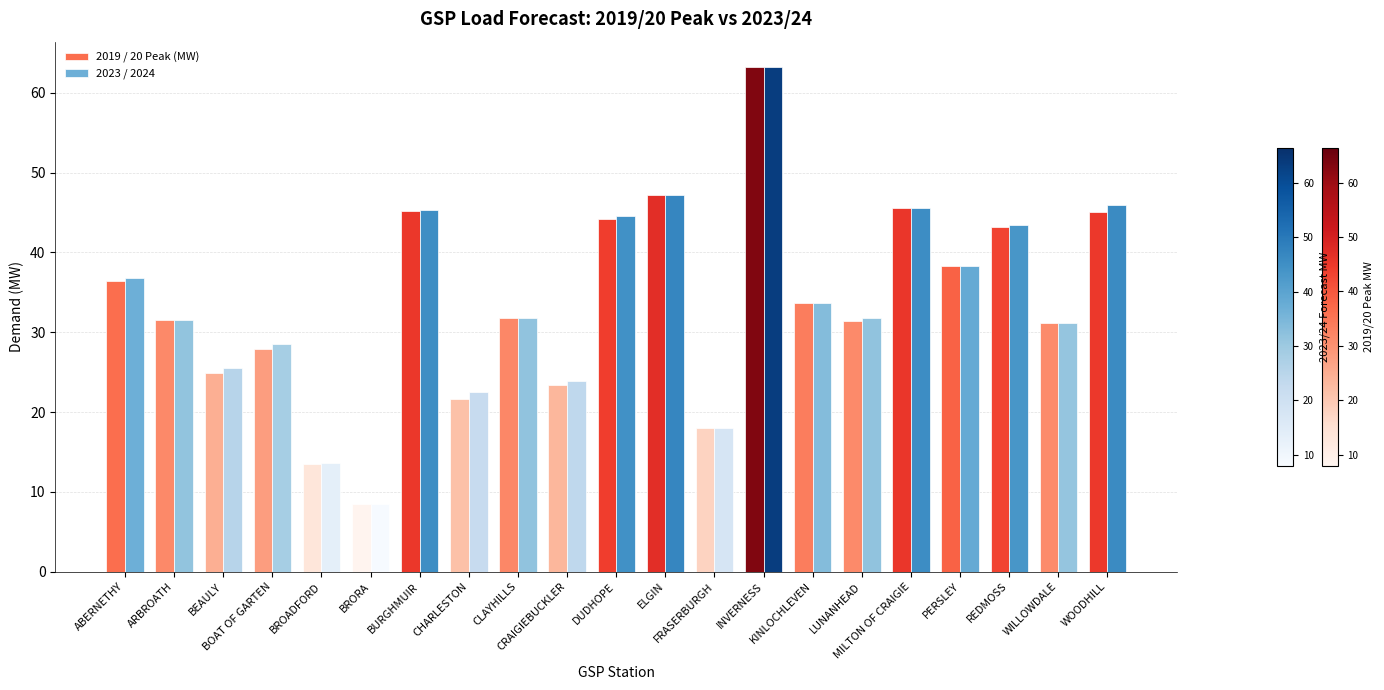

Which series has the largest range (max minus min)?

2023 / 2024